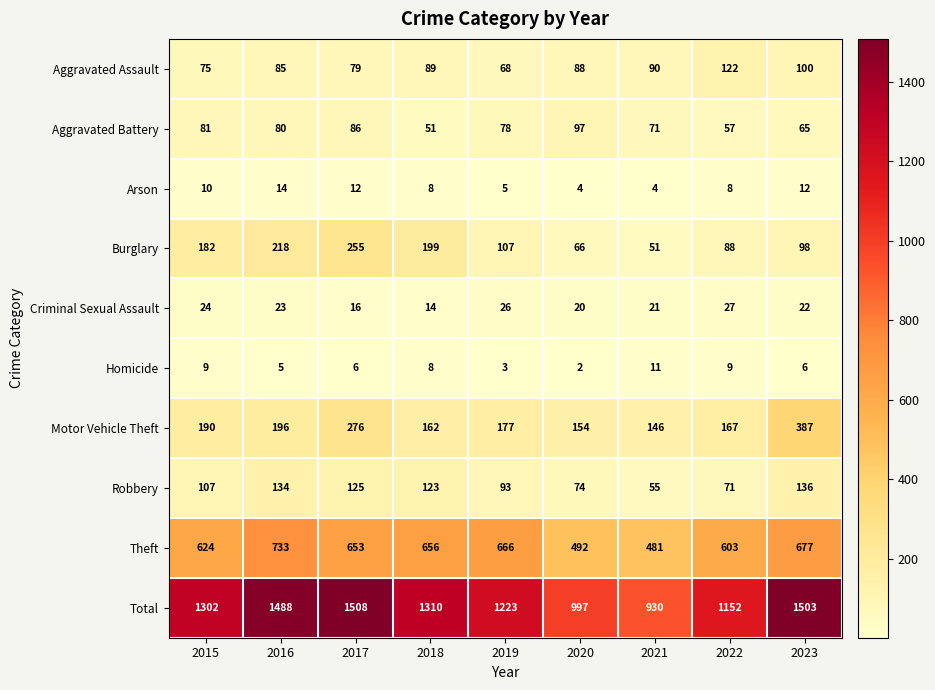

At which label does Criminal Sexual Assault first exceed 22?

2015